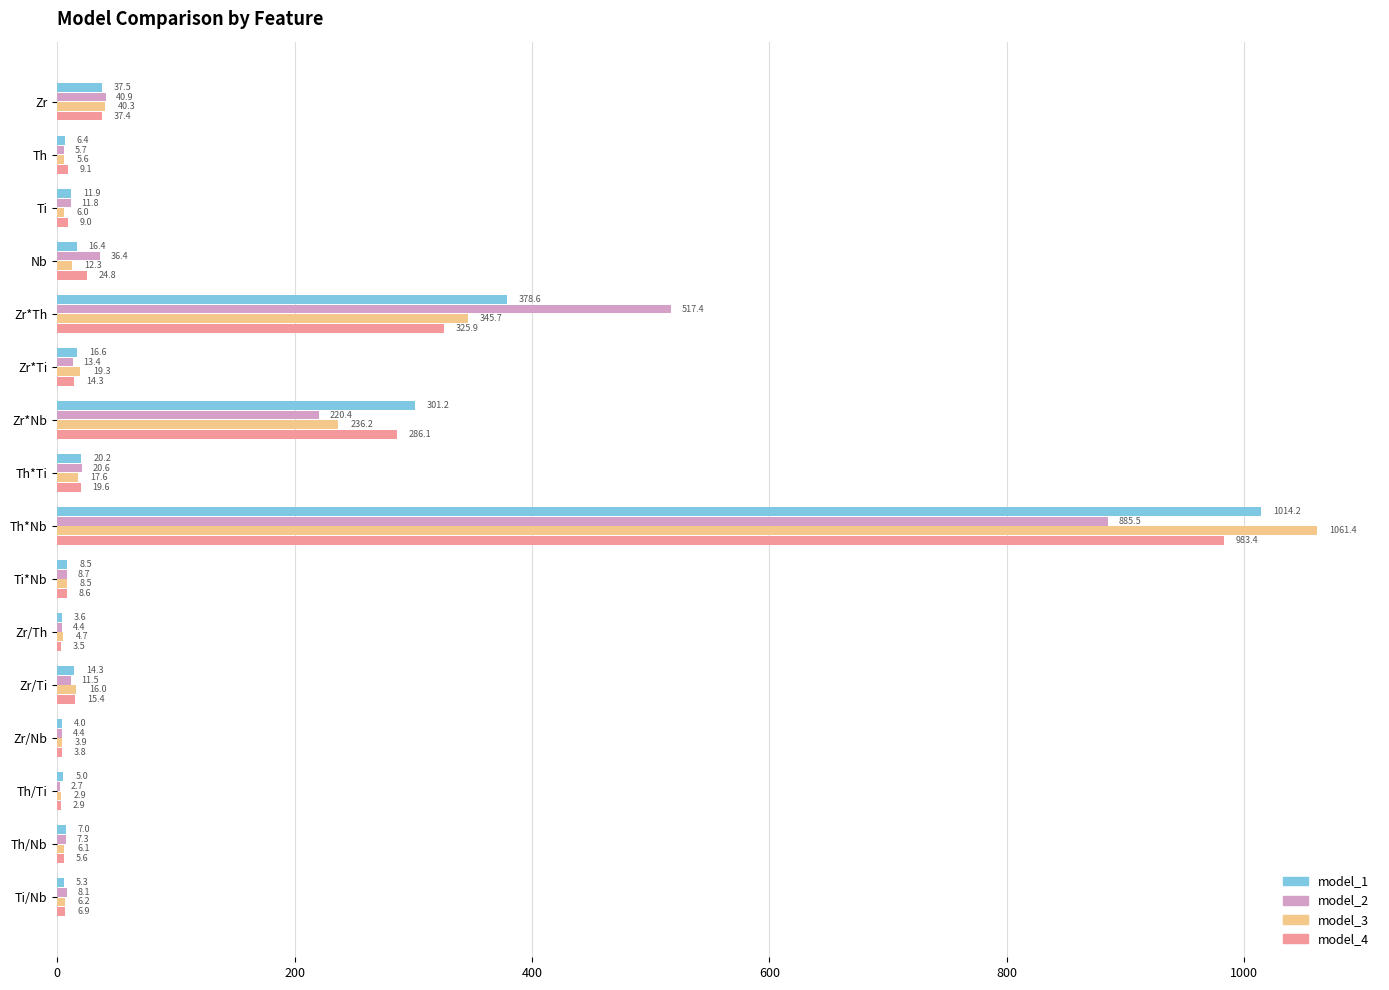

What is the maximum value for model_3?

1061.4